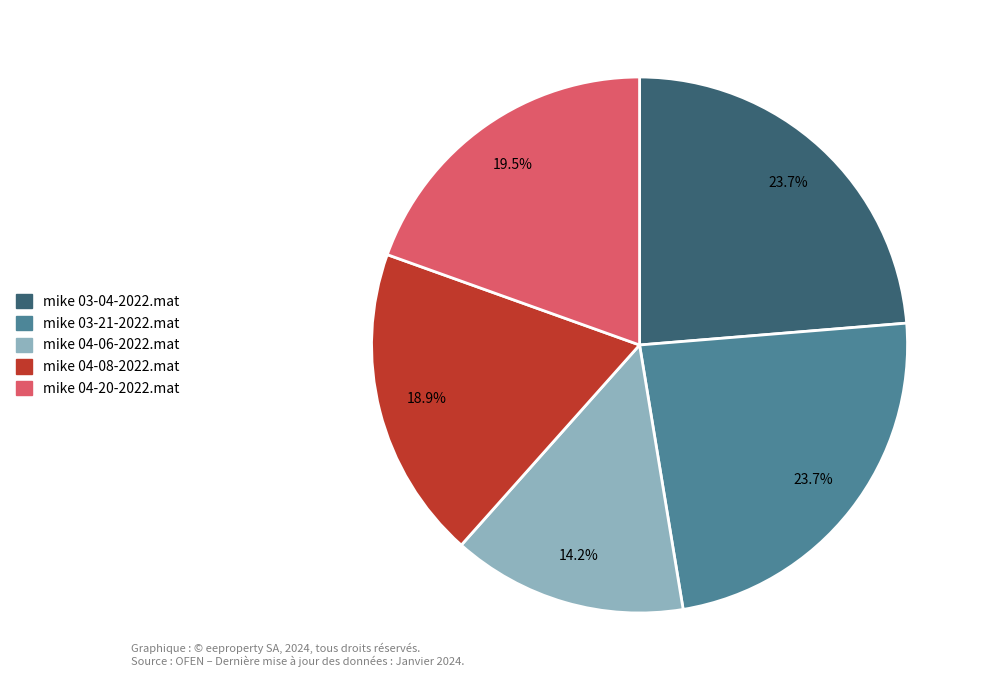

Between mike 03-21-2022.mat and mike 04-06-2022.mat, which is larger?

mike 03-21-2022.mat